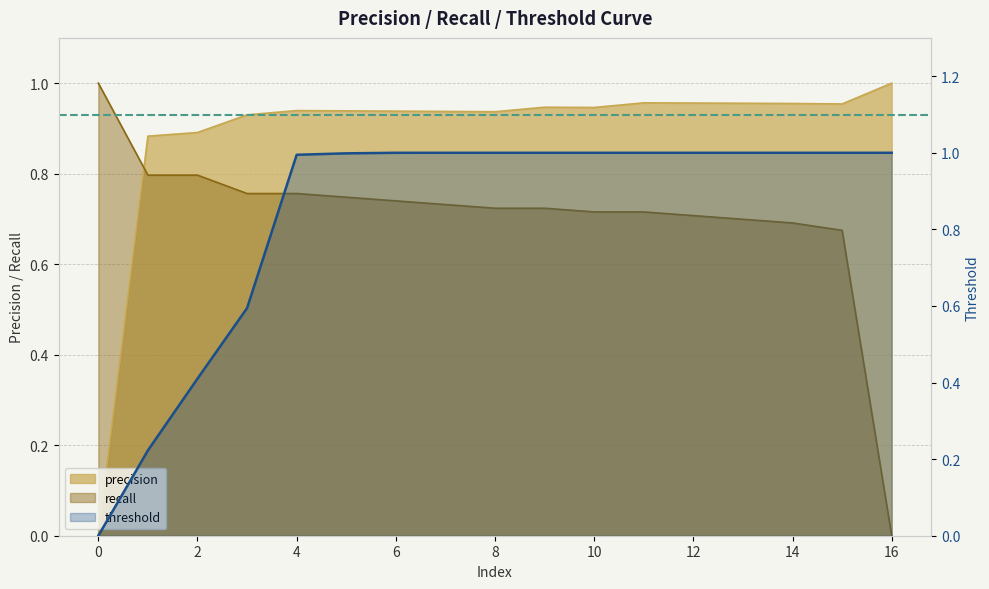

What is the difference between the maximum and minimum values?

1.0